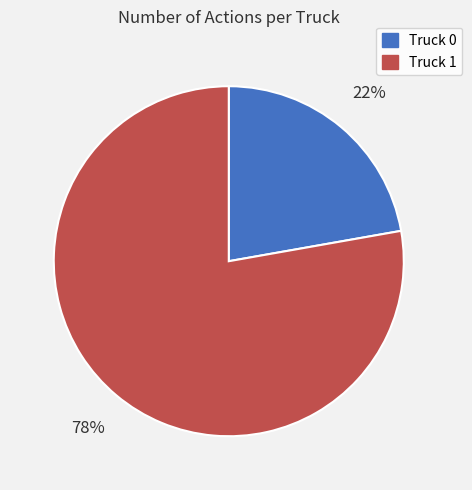

Which category has the smallest portion of the pie?

Truck 0